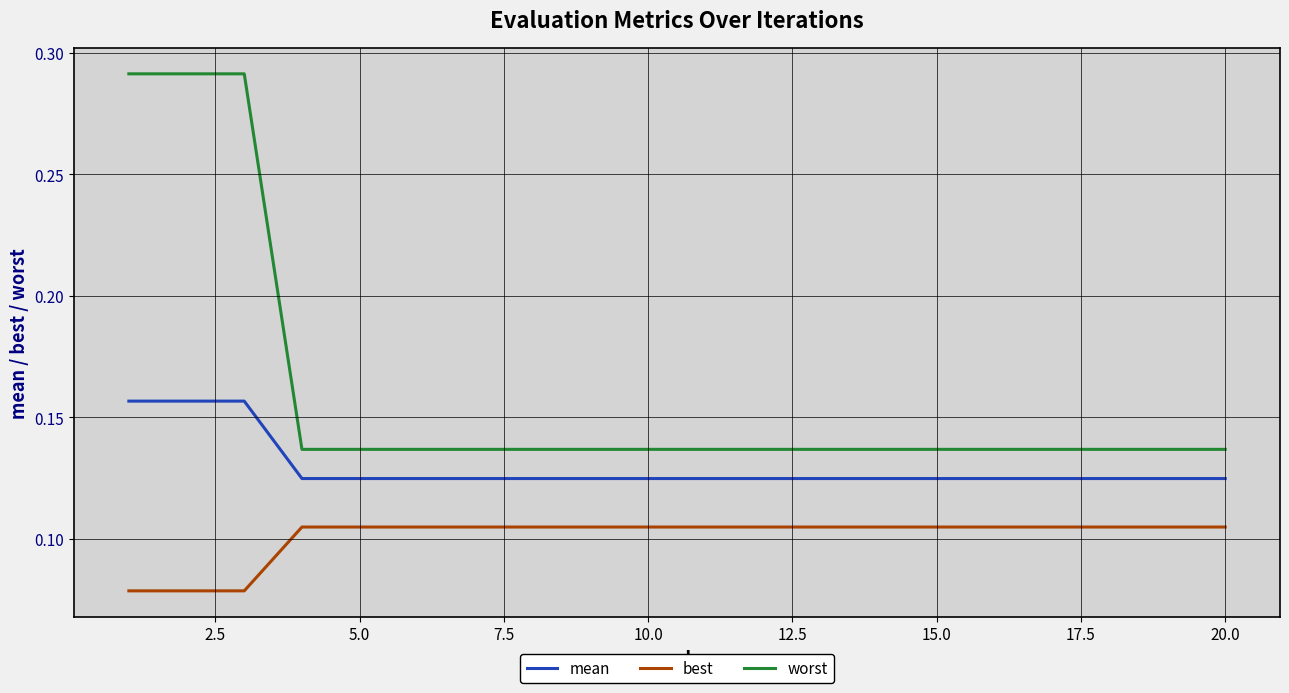

True or false: best and worst cross at least once.

False